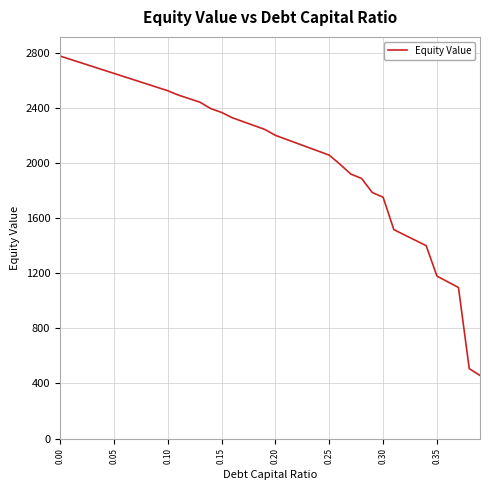

How many values exceed 2244?

20